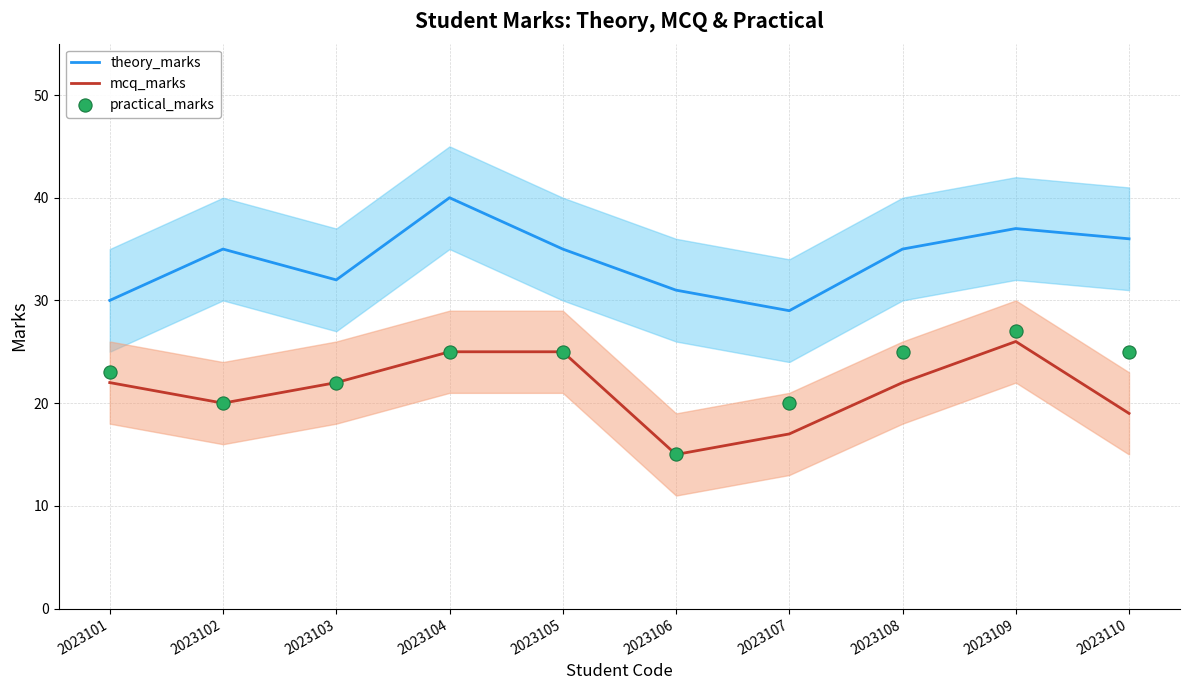

What is the total value across all series at 2023110?

80